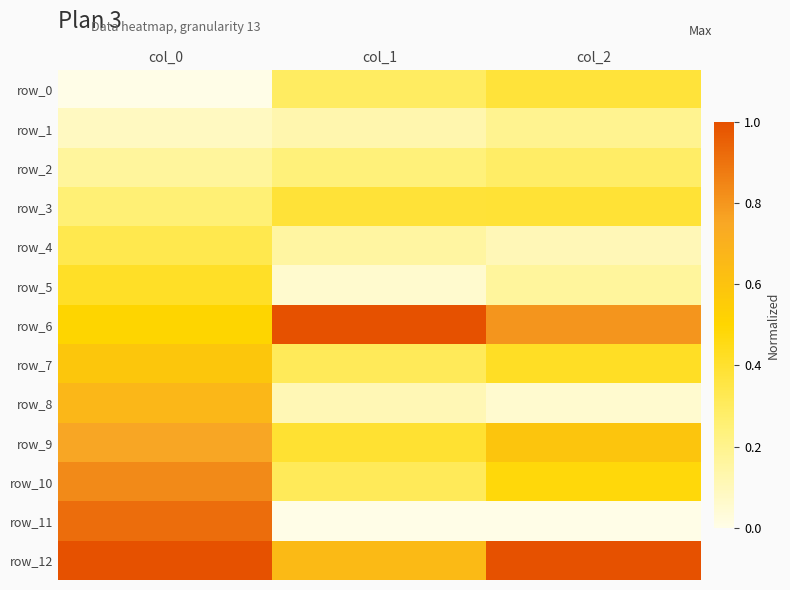

Reading left to right, what are all the values shown in this chart?

row_0: col_0=0.0	col_1=0.3	col_2=0.4
row_1: col_0=0.1	col_1=0.1	col_2=0.2
row_2: col_0=0.2	col_1=0.2	col_2=0.3
row_3: col_0=0.2	col_1=0.4	col_2=0.4
row_4: col_0=0.3	col_1=0.2	col_2=0.1
row_5: col_0=0.4	col_1=0.1	col_2=0.2
row_6: col_0=0.5	col_1=1.0	col_2=0.8
row_7: col_0=0.6	col_1=0.3	col_2=0.4
row_8: col_0=0.7	col_1=0.1	col_2=0.1
row_9: col_0=0.8	col_1=0.4	col_2=0.6
row_10: col_0=0.8	col_1=0.3	col_2=0.5
row_11: col_0=0.9	col_1=0.0	col_2=0.0
row_12: col_0=1.0	col_1=0.6	col_2=1.0